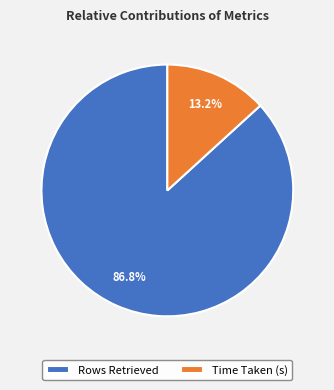

The Rows Retrieved slice represents 87% of the pie. True or false?

True